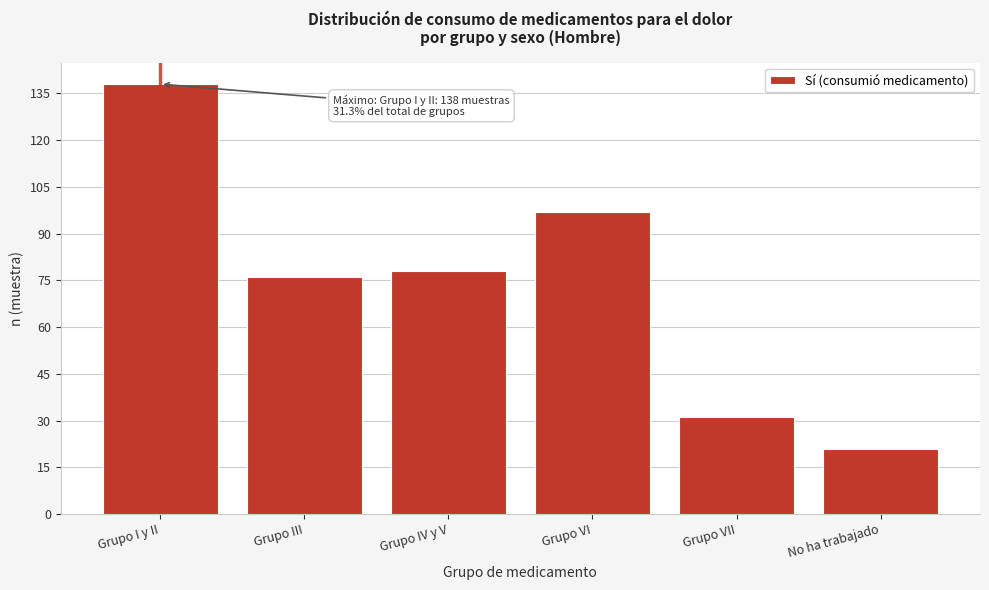

Reading right to left, what are all the values shown in this chart?

21	31	97	78	76	138